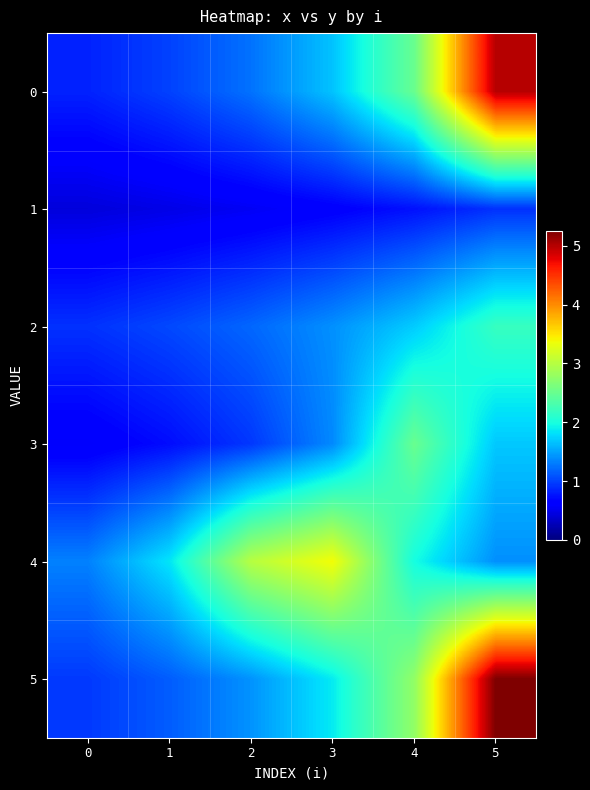

Between 4 and 0, which is larger?

4